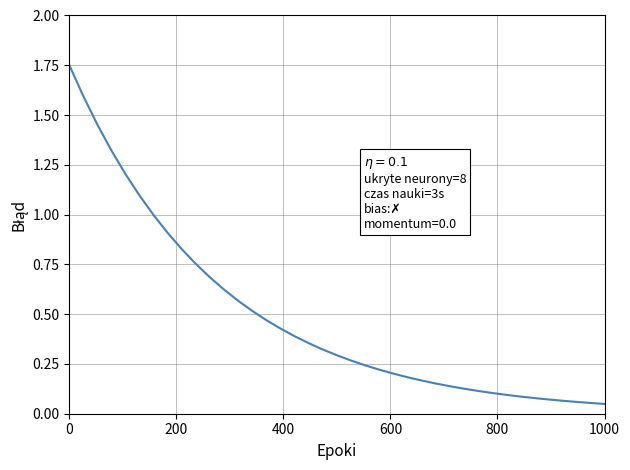

What is the difference between the maximum and minimum values?

1.7